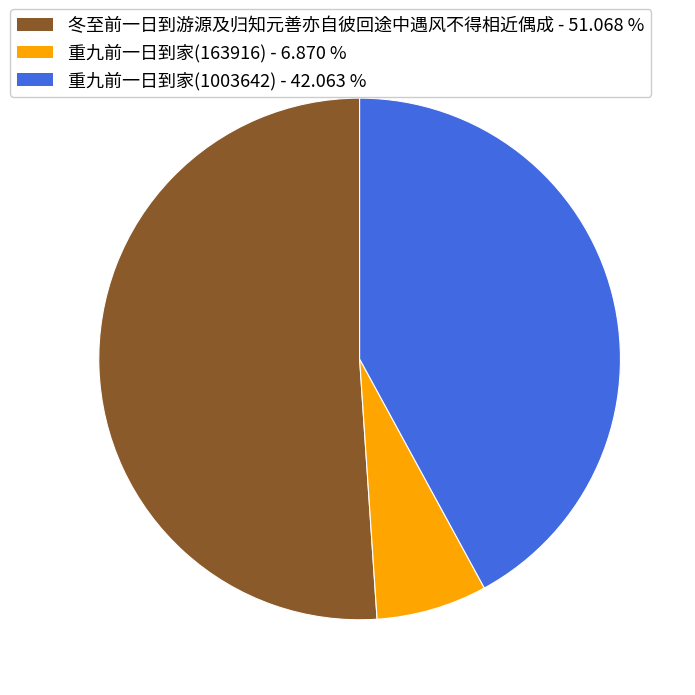

Rank the categories by value from highest to lowest.

冬至前一日到游源及归知元善亦自彼回途中遇风不得相近偶成, 重九前一日到家(1003642), 重九前一日到家(163916)